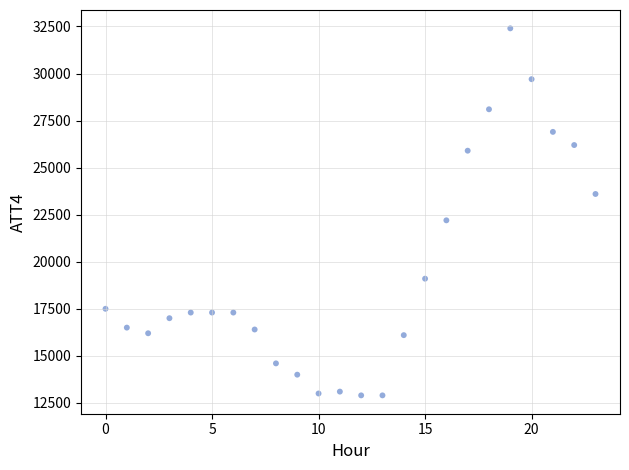

What Y value in the scatter plot is closest to 22650?

22200